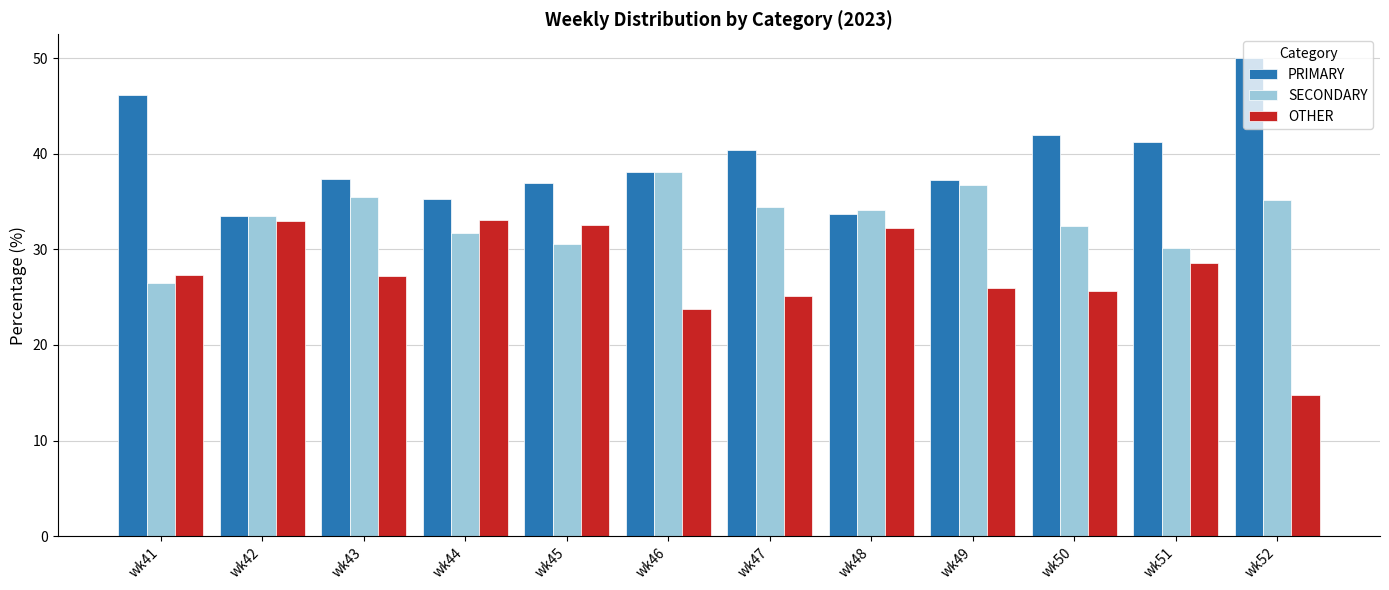

What is the value of the PRIMARY bar at the 2nd from the left?

33.5